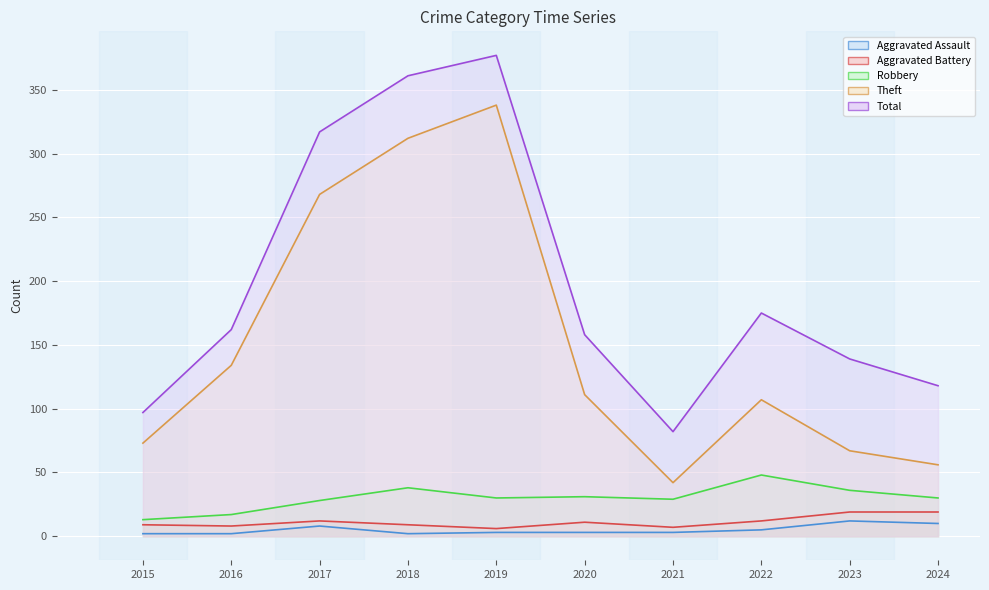

What is the value of the Aggravated Battery point at the 1st from the left?

9